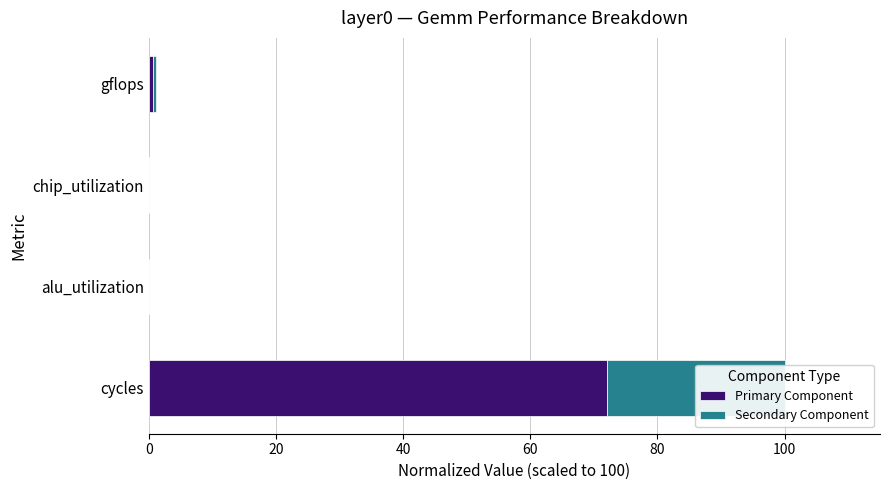

At cycles, list the series in order from smallest to largest.

Secondary Component, Primary Component